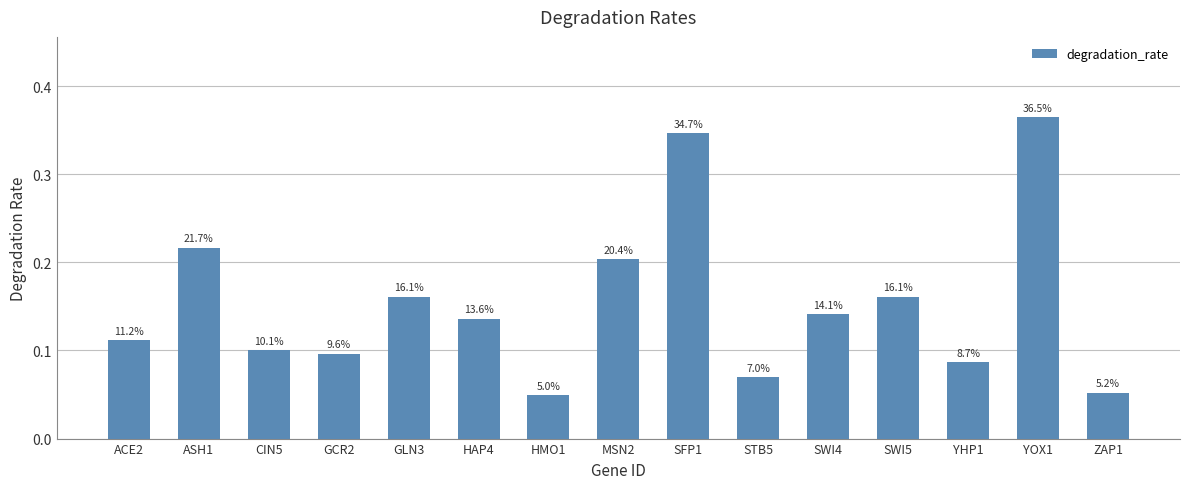

Which has a higher value, SFP1 or HAP4?

SFP1